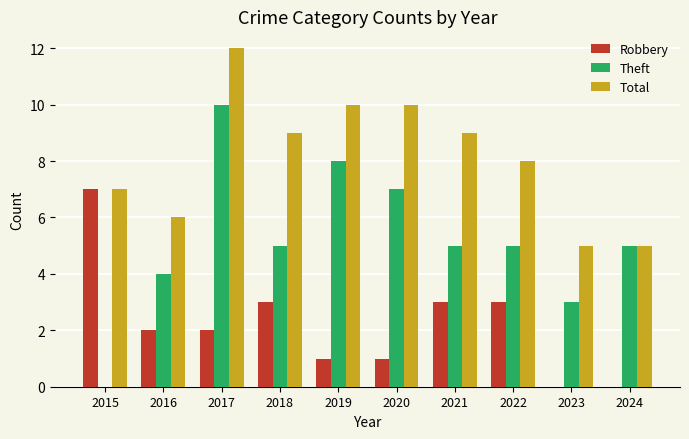

Which category has the highest value in the Theft series?

2017